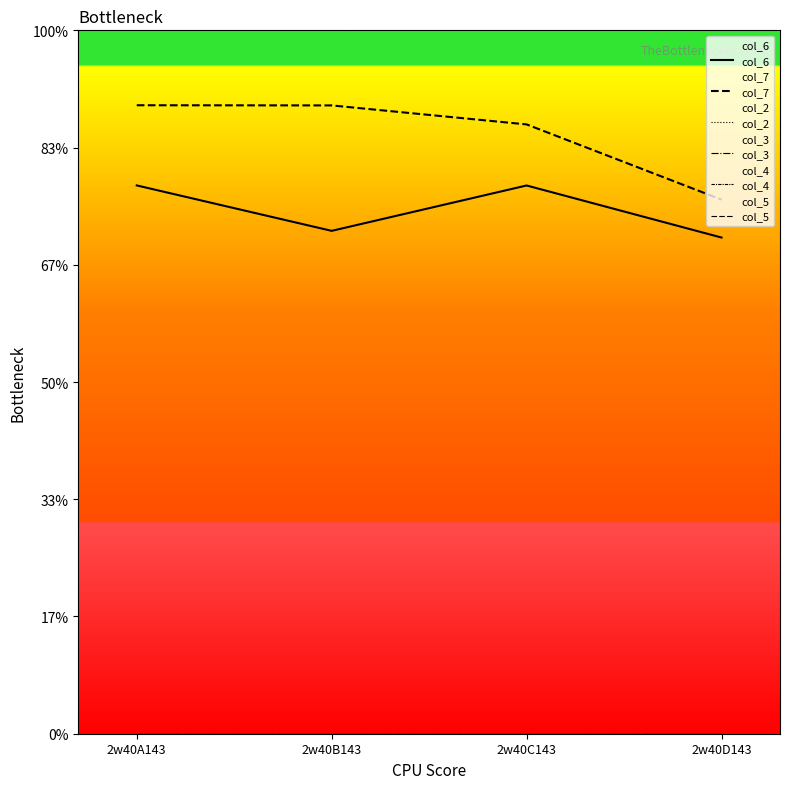

True or false: col_7 and col_3 intersect in this chart.

False